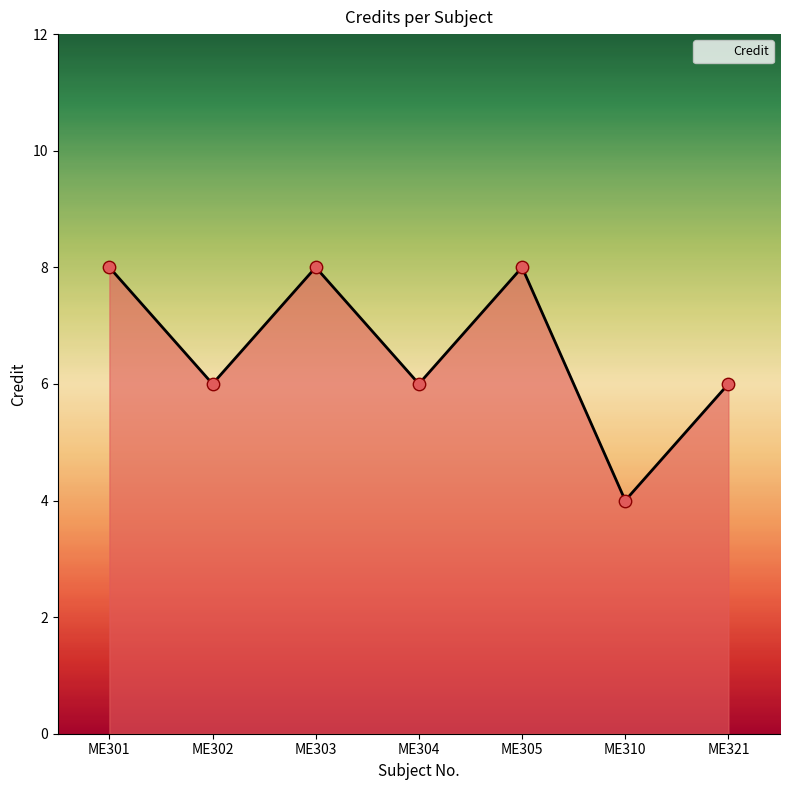

Which has a higher value, ME305 or ME310?

ME305